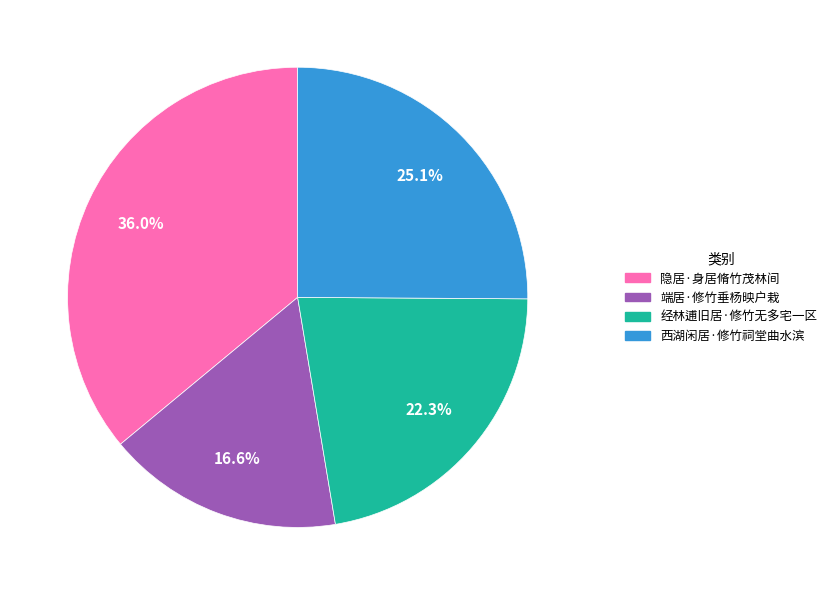

To the nearest percent, what portion does 西湖闲居·修竹祠堂曲水滨 represent?

25%